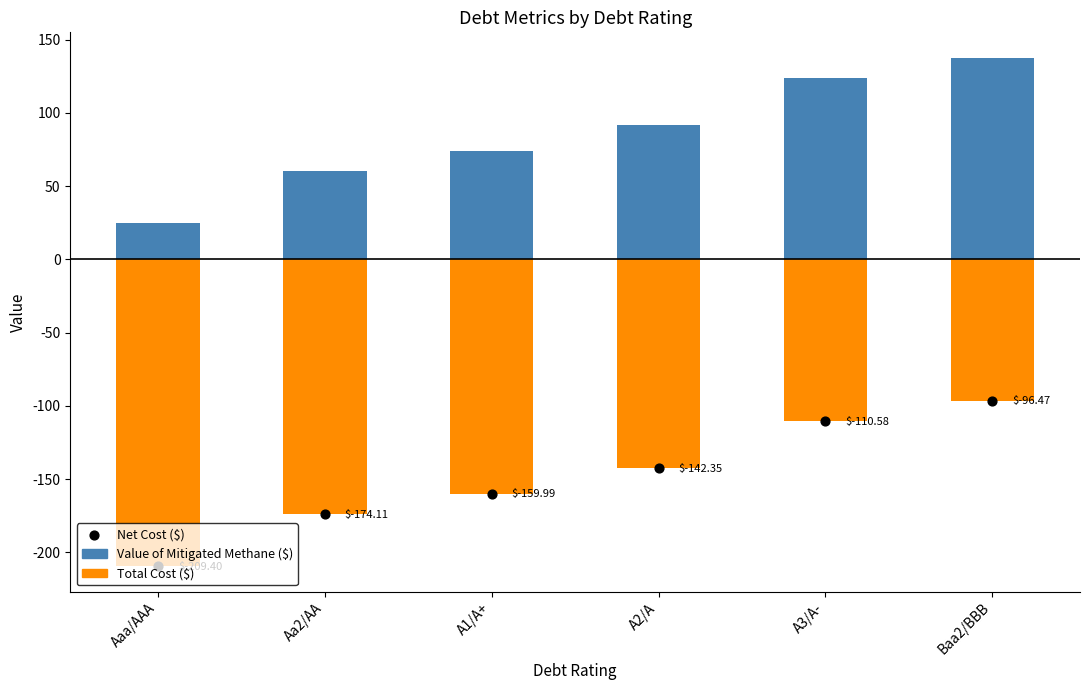

At how many categories does at least one series exceed 57?

5